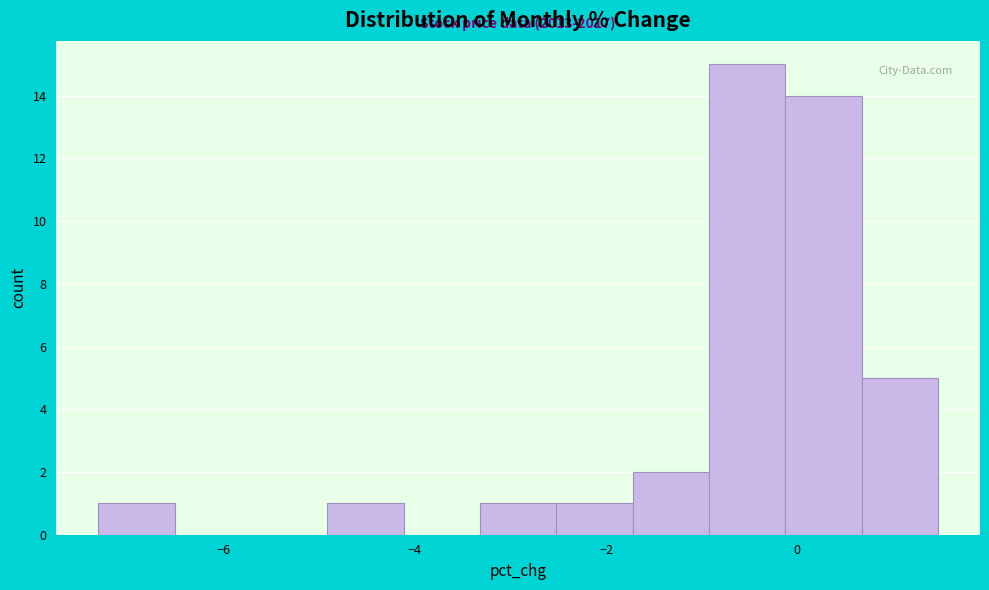

Read against the x-axis, roughly where is the centre of the tallest bar?

-0.6